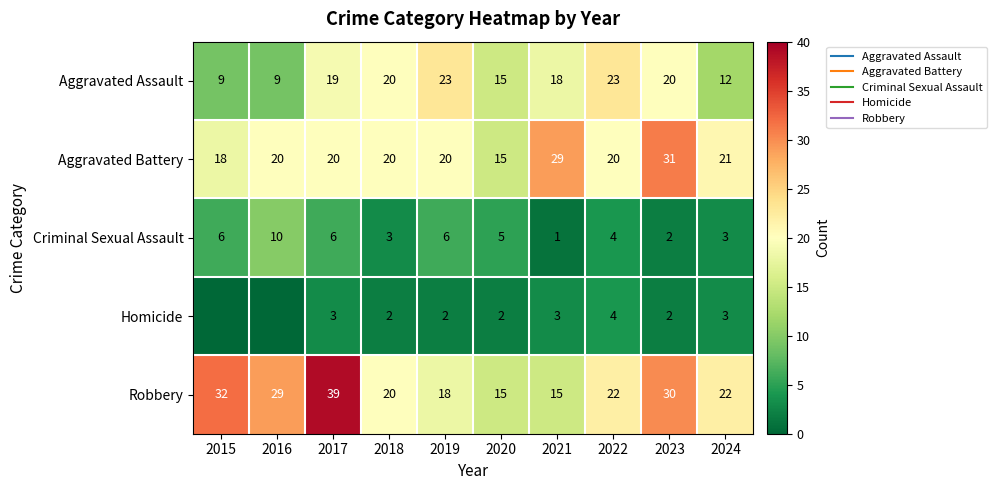

The value of Aggravated Assault at 2023 is 9. True or false?

False